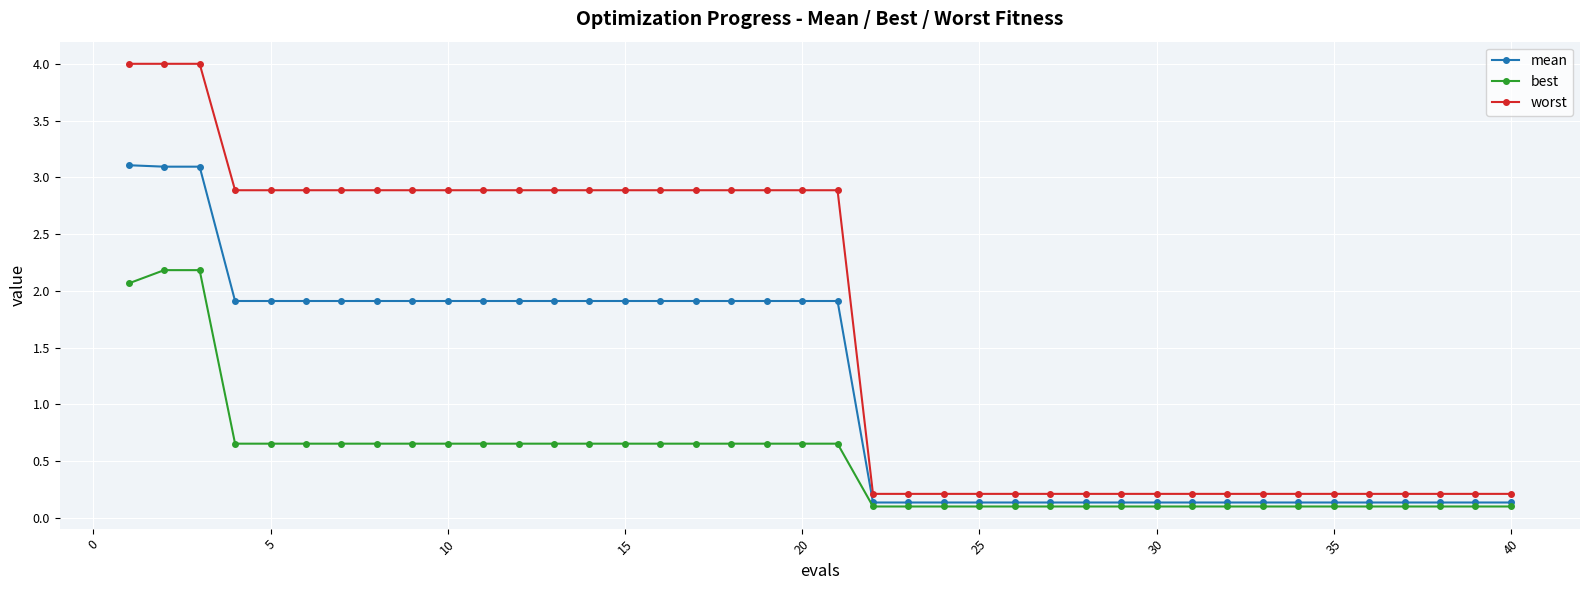

True or false: best and worst cross at least once.

False